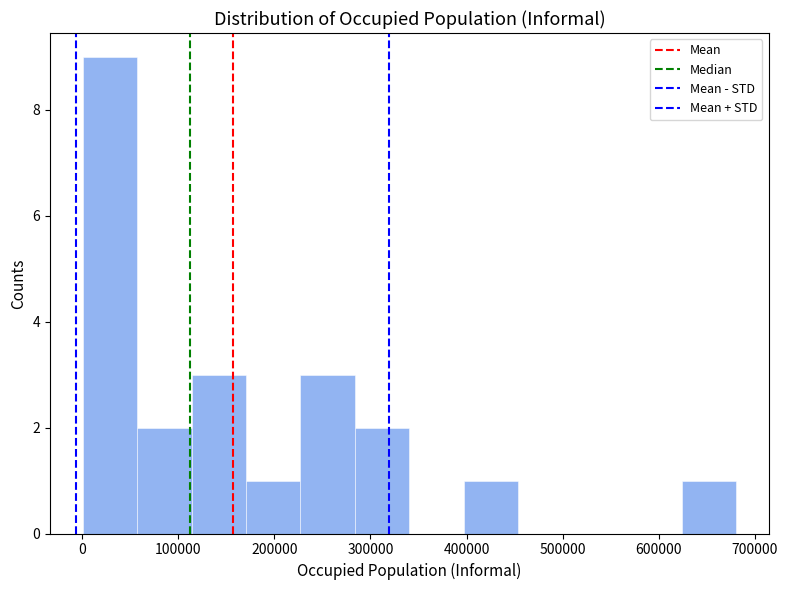

How tall is the bar that spans 620000 to 680000 on the x-axis? Neither the bar edges nor the heights are printed on the chart, so give them approximately, as read against the axes.

1